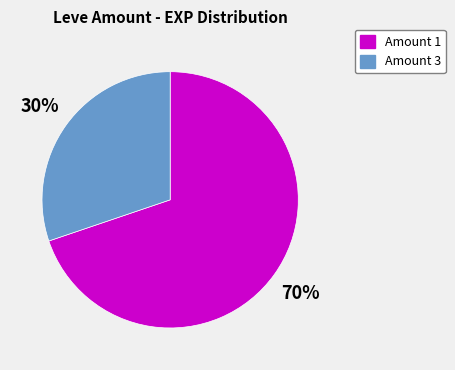

Is there a majority slice in this chart?

Yes